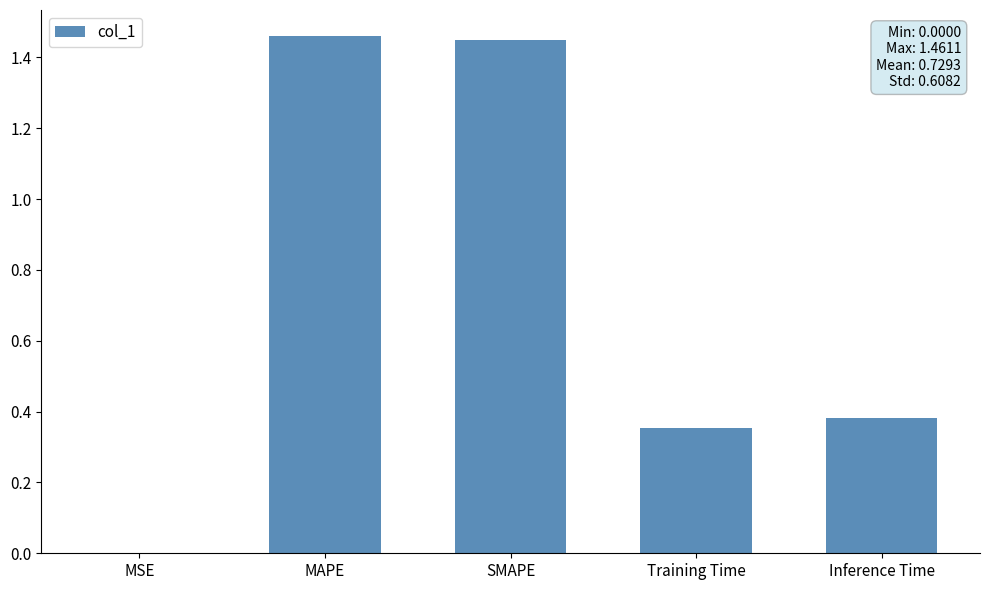

The chart shows a value of 0.9 at SMAPE. True or false?

False